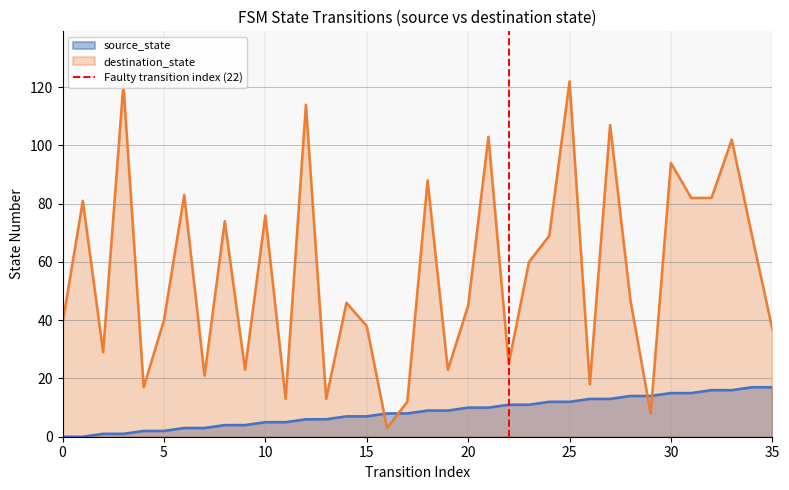

The destination_state series shows 13 at 0. True or false?

False